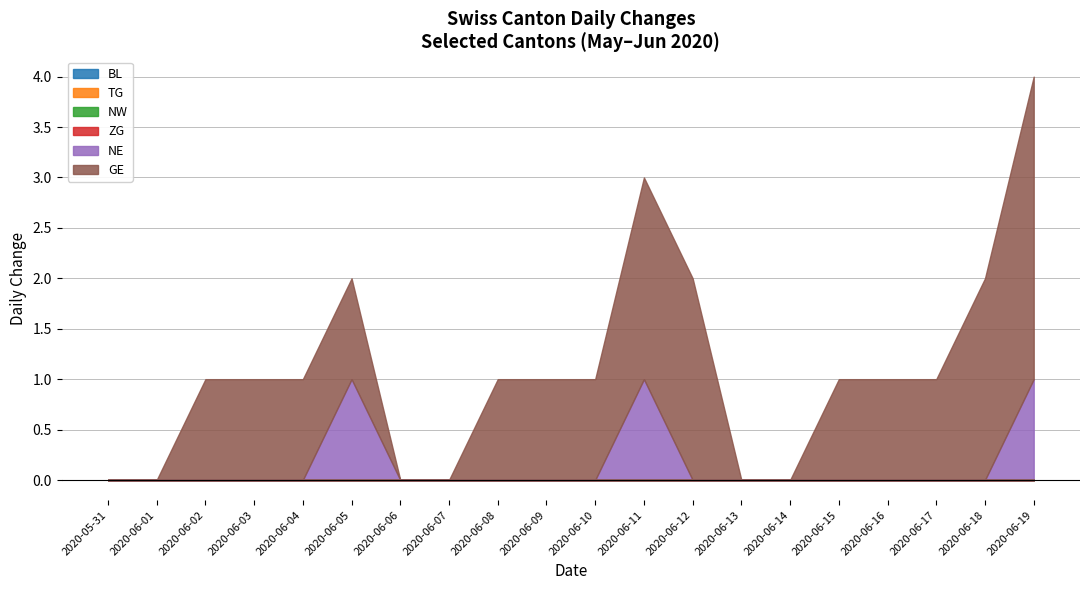

Does the chart have visible grid lines?

Yes